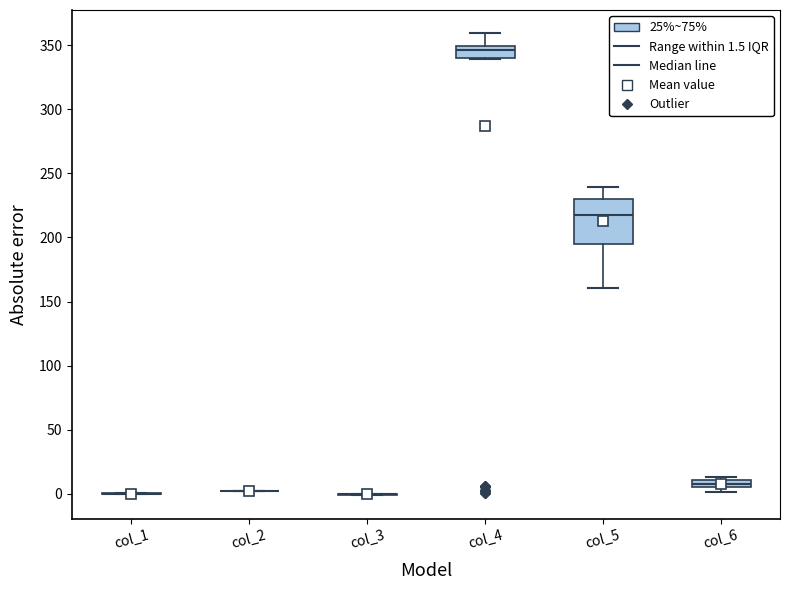

Where is the upper edge of the box for col_4 on the y-axis? The values are not printed on the chart, so give them approximately, as read against the axis.

350